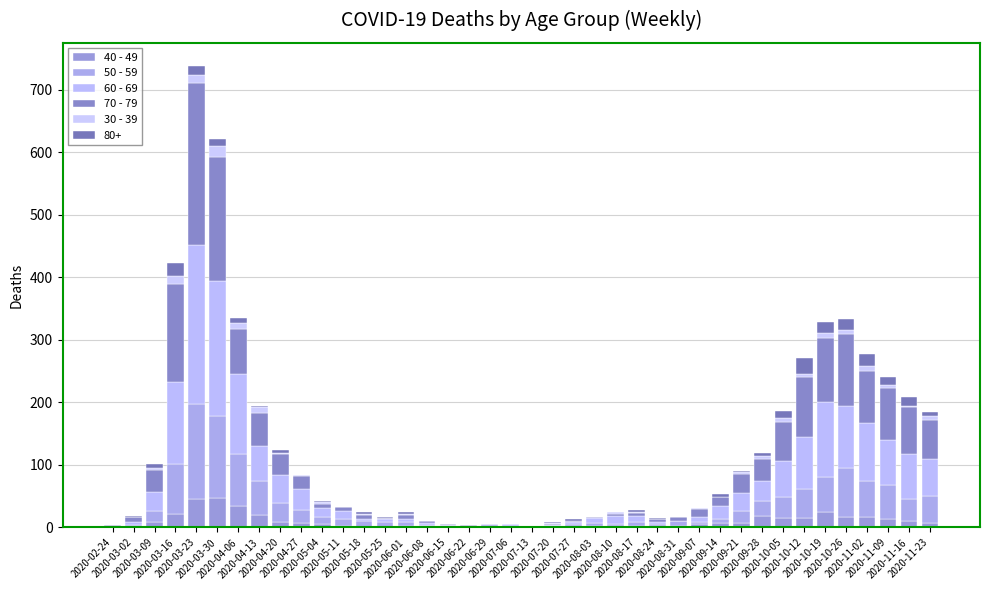

What is the label of the 23rd bar from the left?

2020-07-27